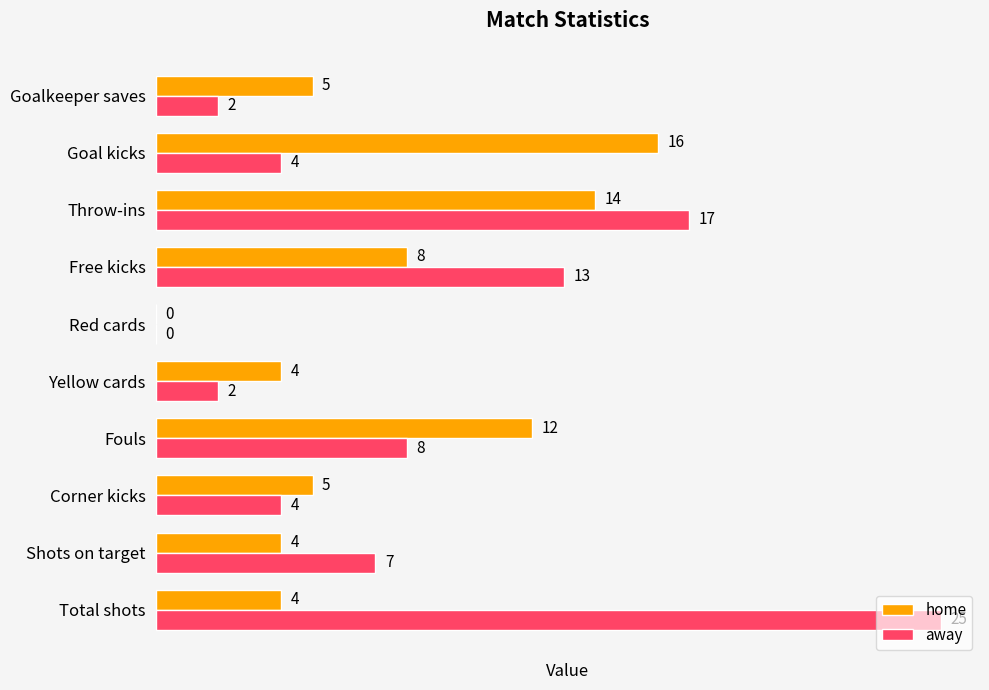

The home series shows 0 at Red cards. True or false?

True